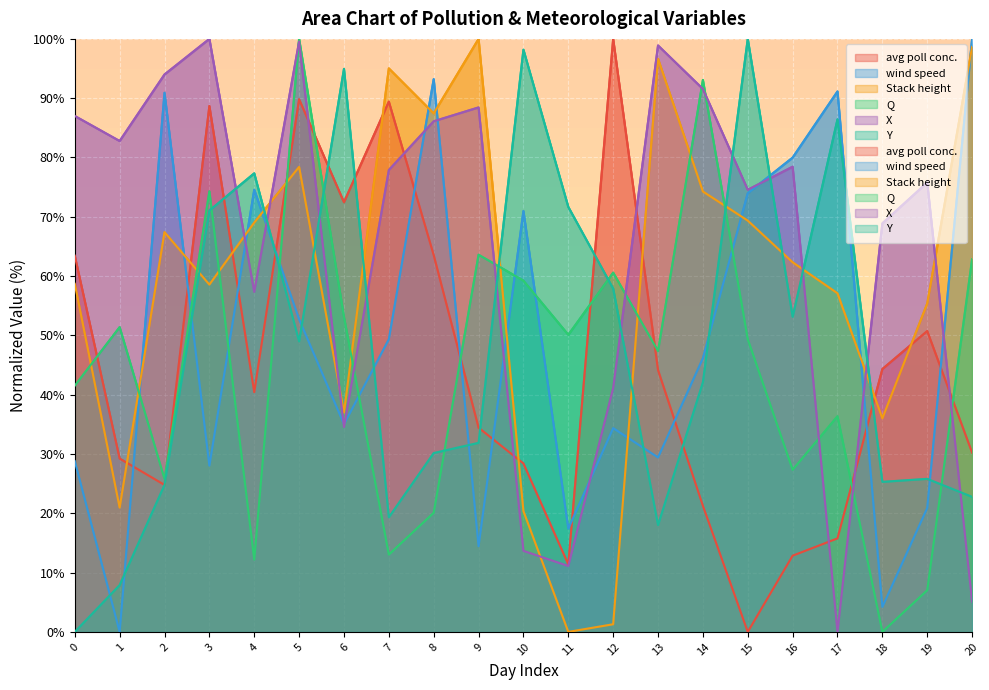

After their last crossing, which series has the higher values: Q or X?

Q